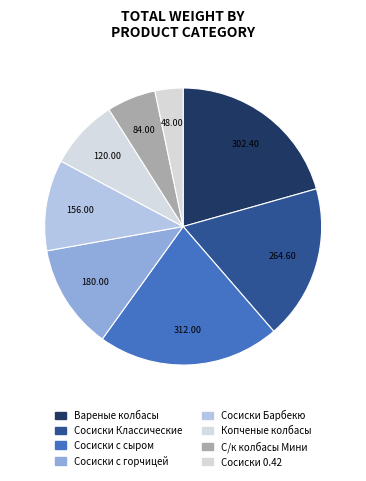

Count the number of slices in the pie.

8